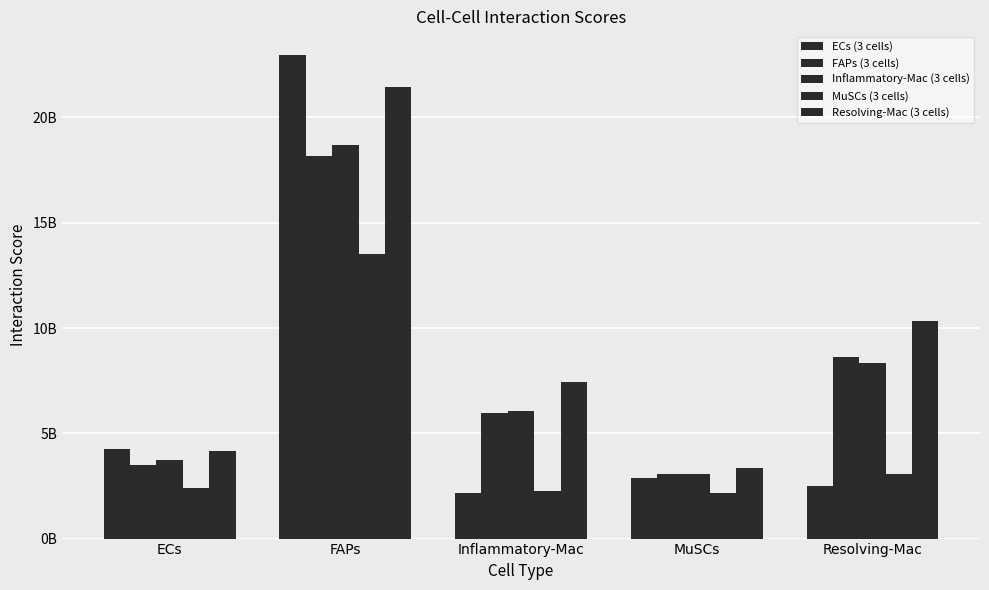

Does the chart contain stacked bars?

No